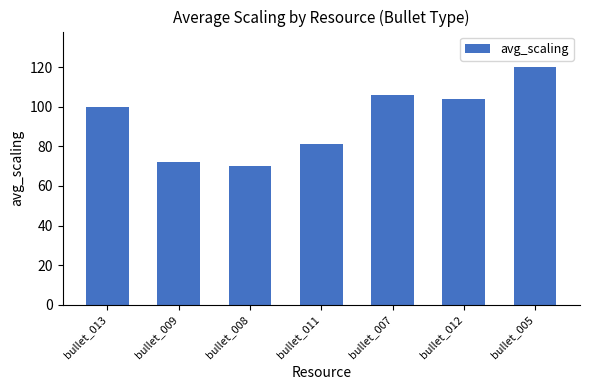

Read the value at bullet_012, to the nearest 5.

105